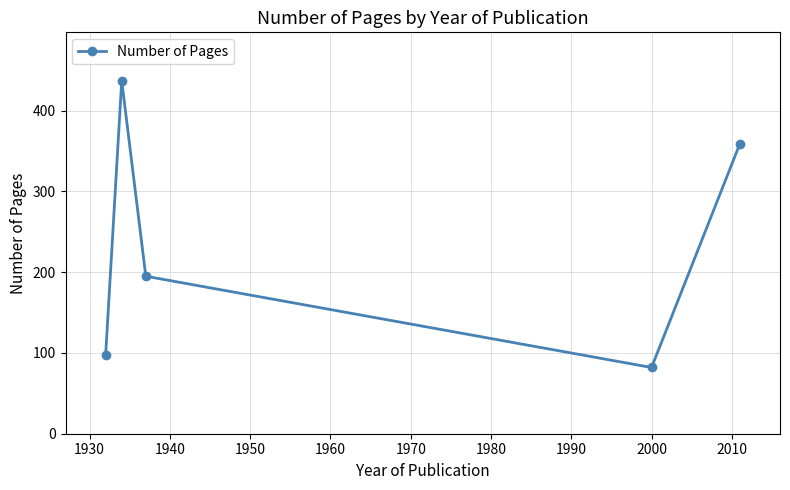

What is the difference between the second highest and minimum values?

277